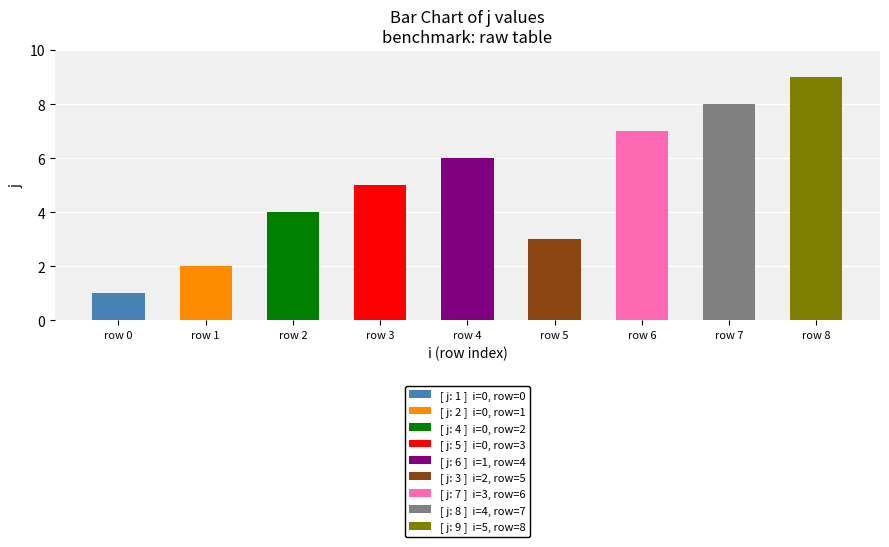

What is the change in value from 3 to 5?

+2